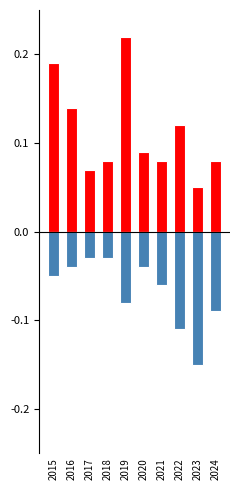

Reading right to left, list all the values displayed in this chart.

Theft: 2024=0.1	2023=0.1	2022=0.1	2021=0.1	2020=0.1	2019=0.2	2018=0.1	2017=0.1	2016=0.1	2015=0.2
Robbery: 2024=-0.1	2023=-0.1	2022=-0.1	2021=-0.1	2020=-0.0	2019=-0.1	2018=-0.0	2017=-0.0	2016=-0.0	2015=-0.1